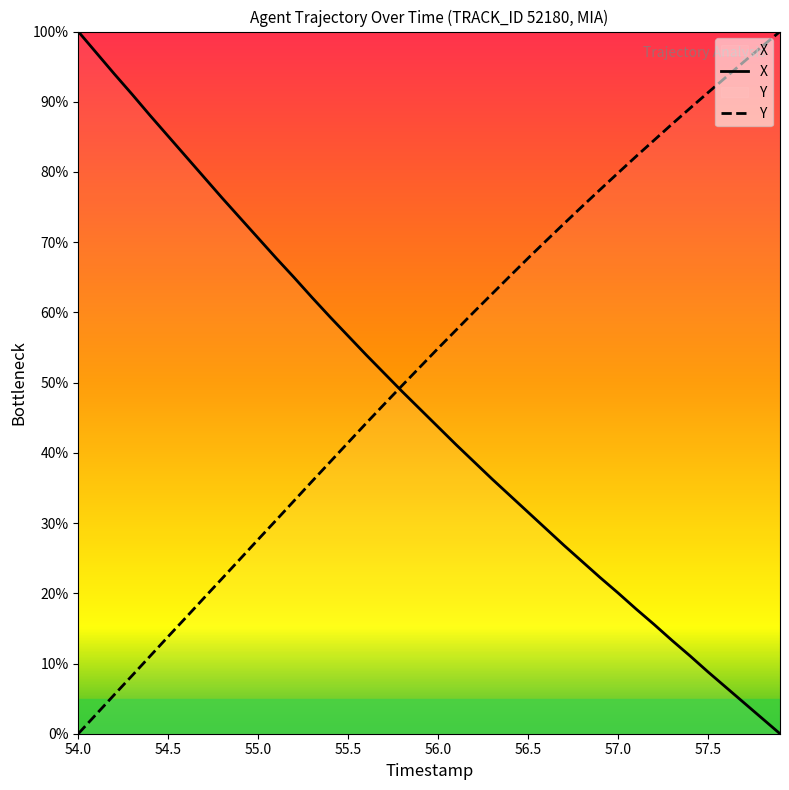

Rank the series by their average value, from lowest to highest.

X, Y